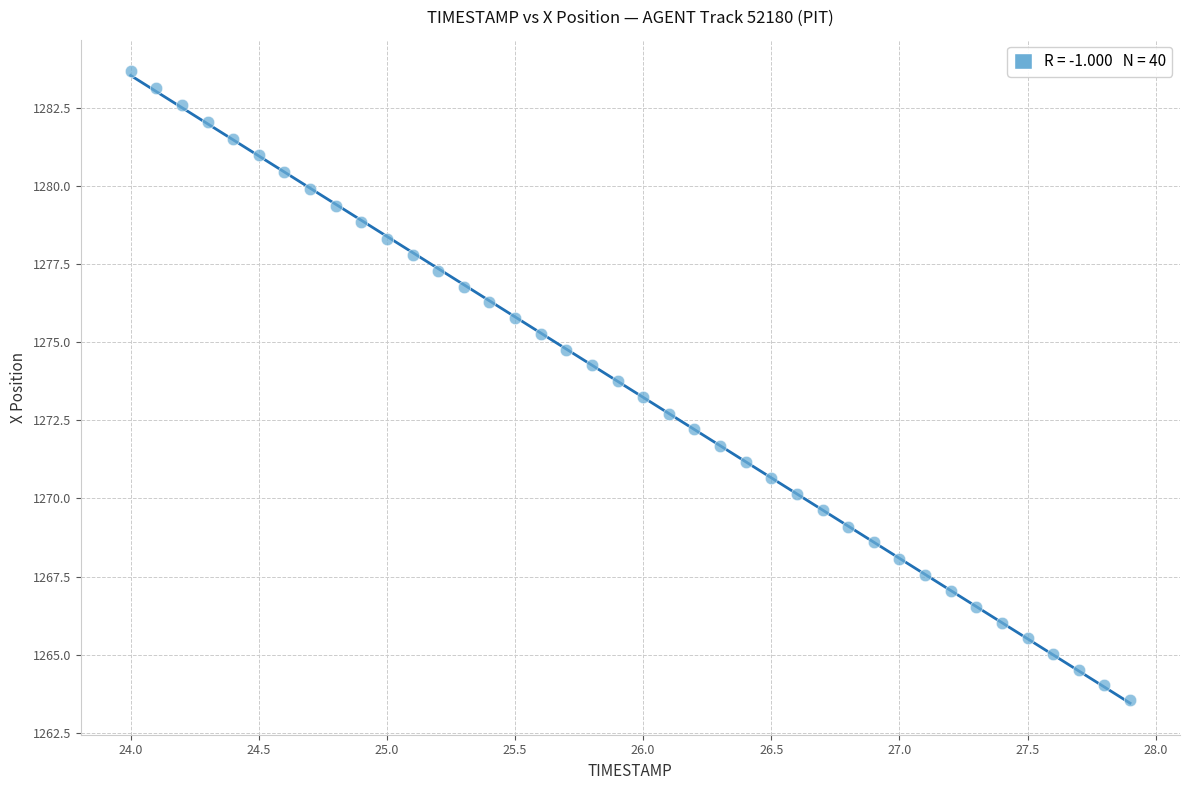

What is the range of Y values (max minus min)?

20.1